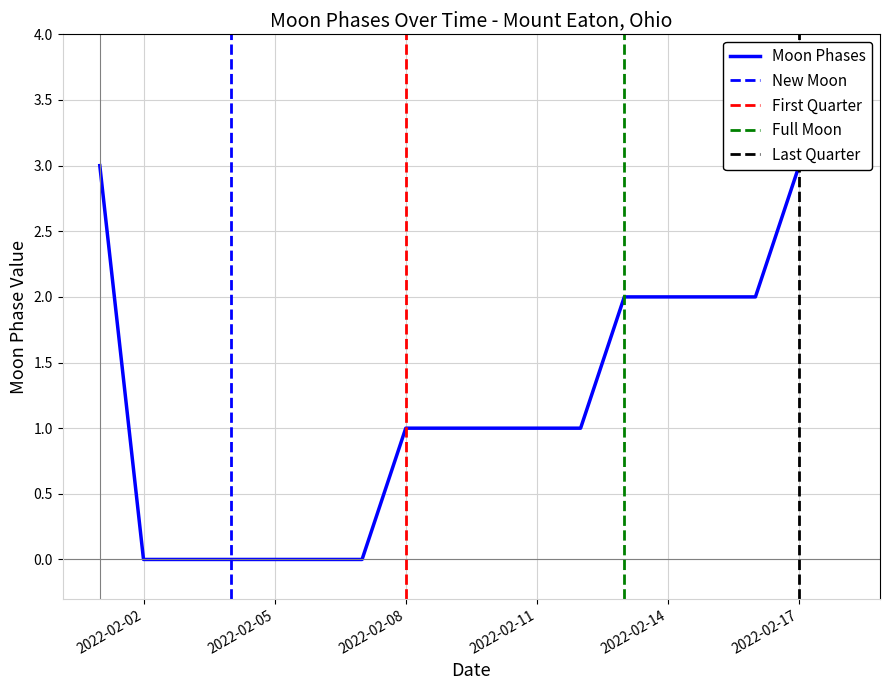

What is the greatest value displayed?

3